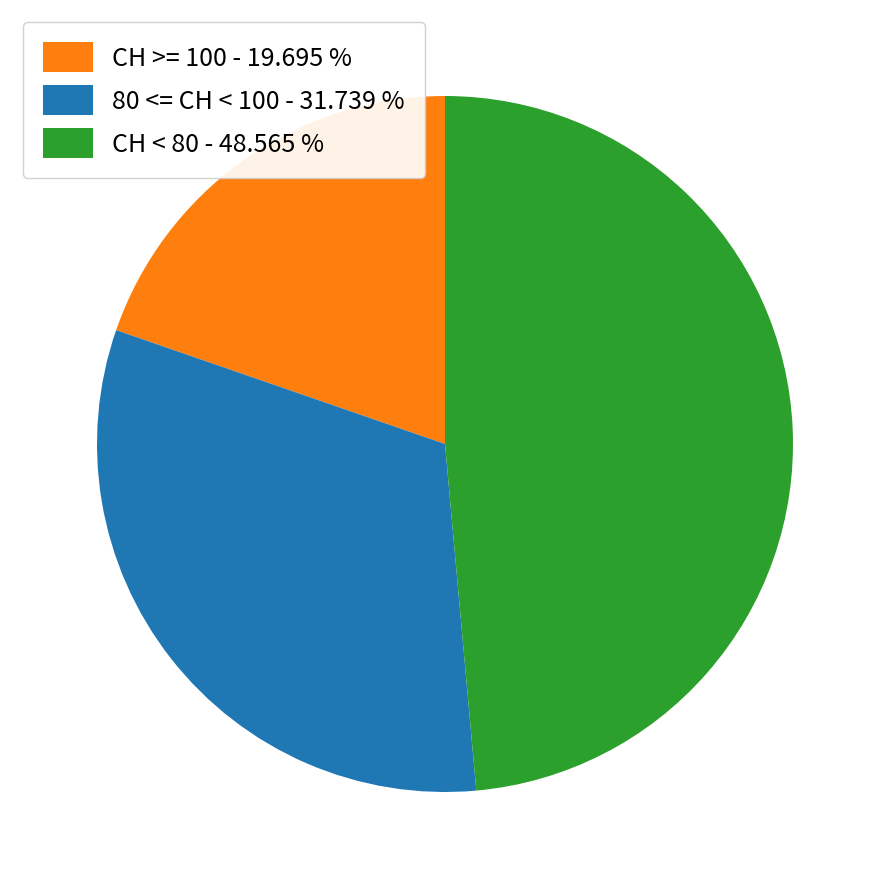

What is the ratio of the value at CH < 80 - 48.565 % to the value at CH >= 100 - 19.695 %?

2.5